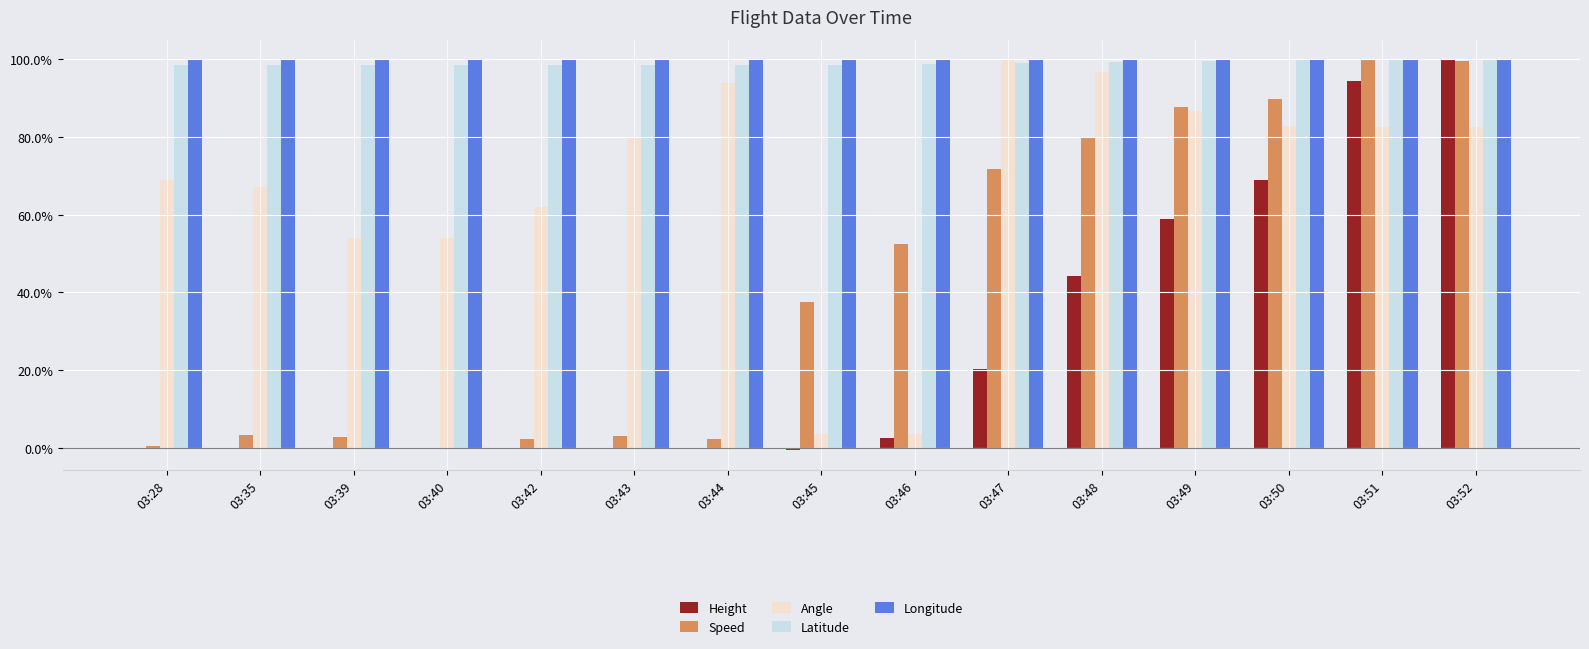

What is the difference between the Angle values at 03:35 and 03:47?

32.9